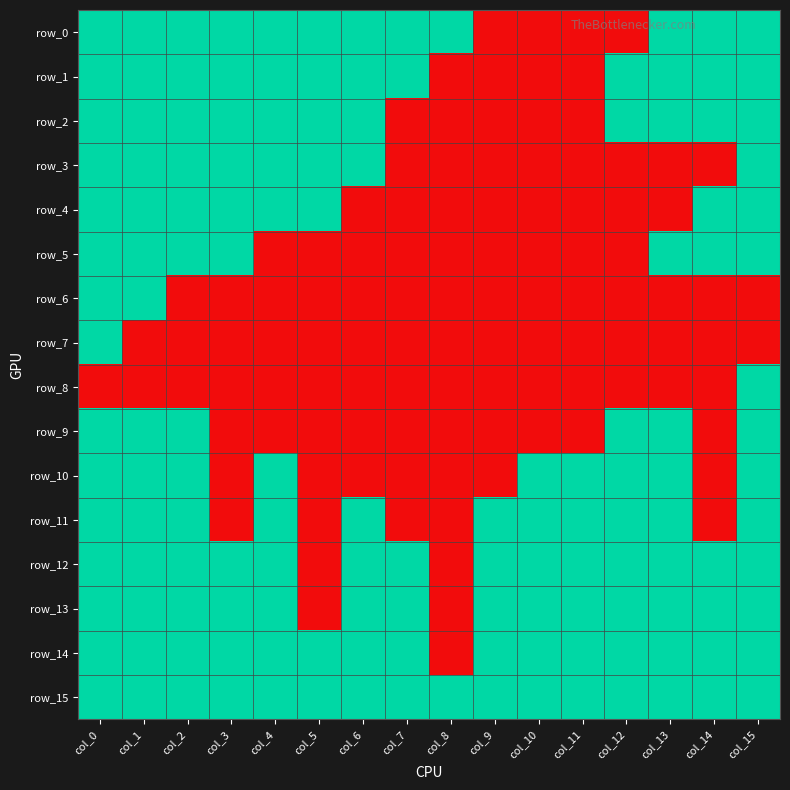

Which series changed the most between col_5 and col_7?

row_2